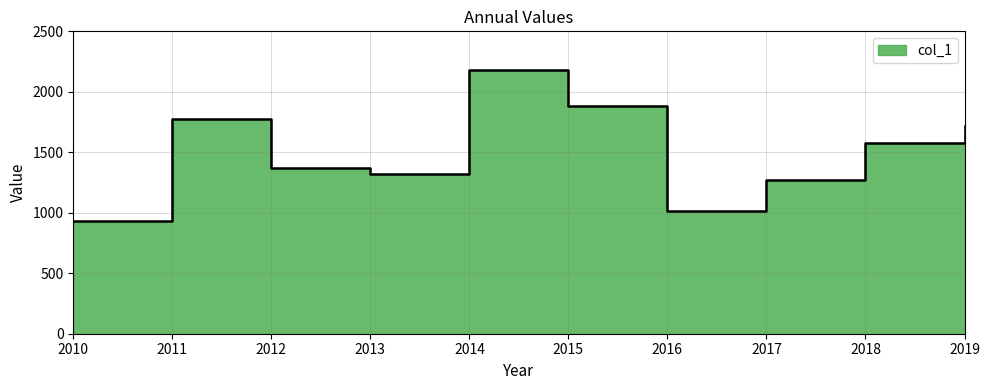

The chart shows a value of 2177.3 at 2014. True or false?

True